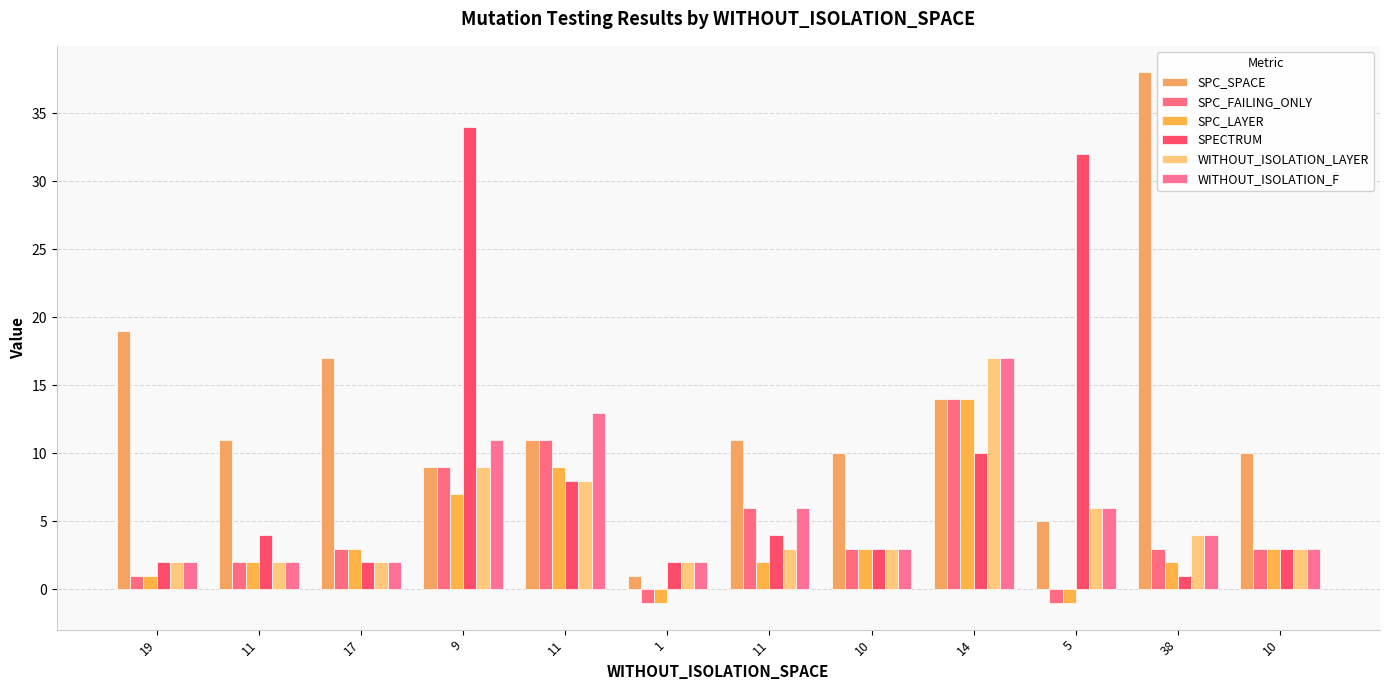

Which series changed the most between 17 and 14?

WITHOUT_ISOLATION_LAYER